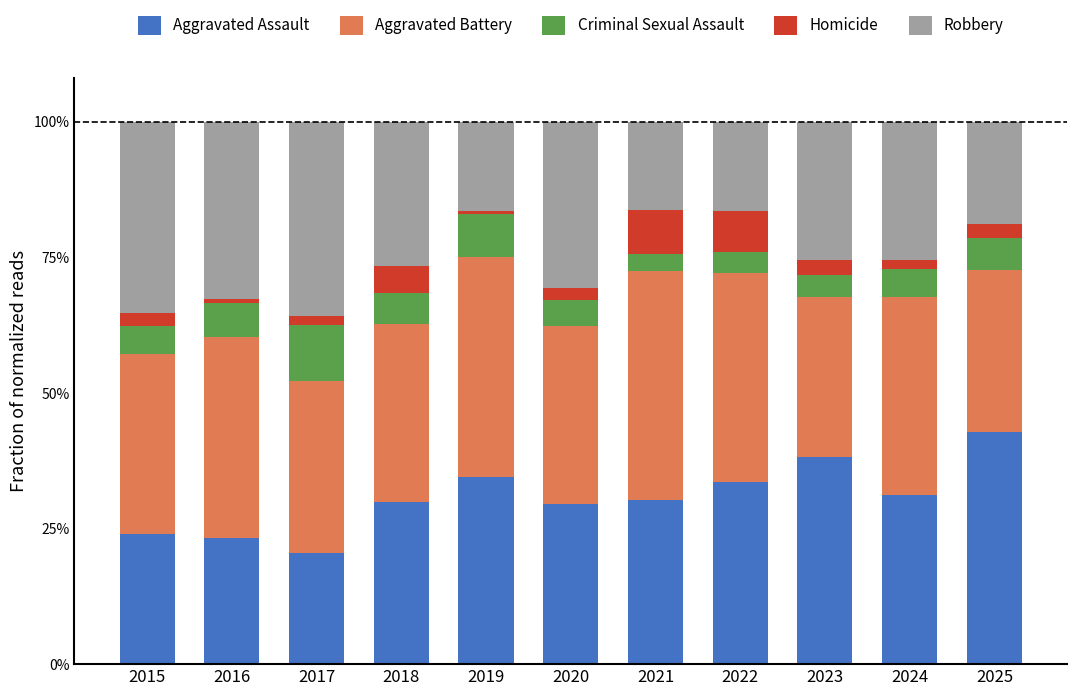

Where is Aggravated Battery nearest to the value 0?

2023